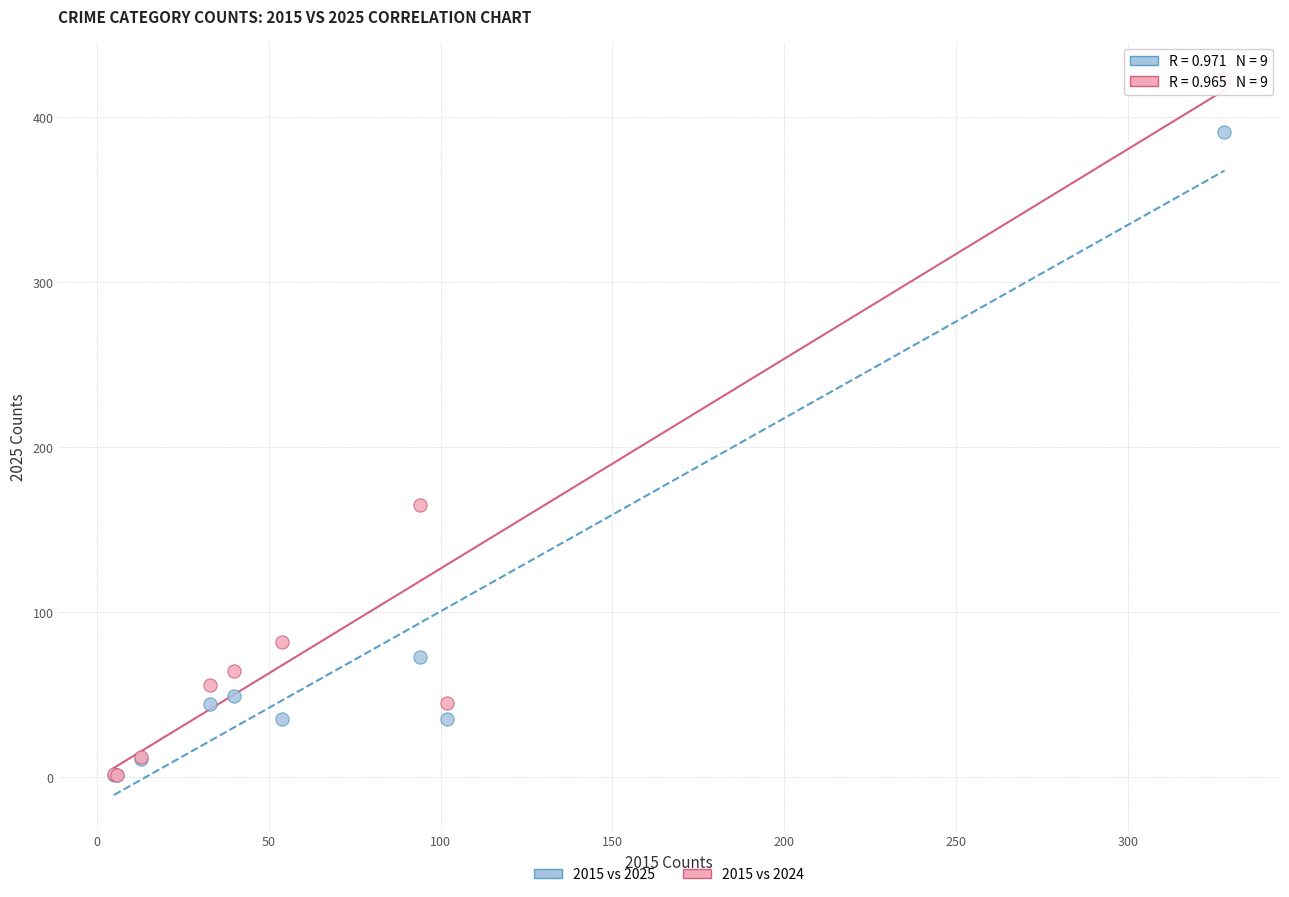

Across all series, what Y value is closest to 212?

165